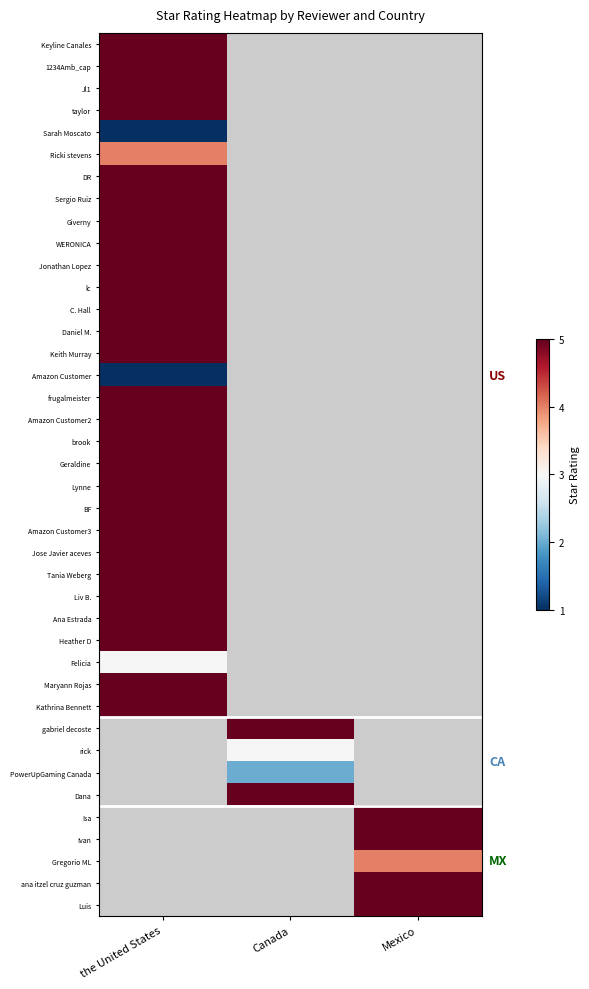

At which label does Daniel M. reach its minimum?

the United States